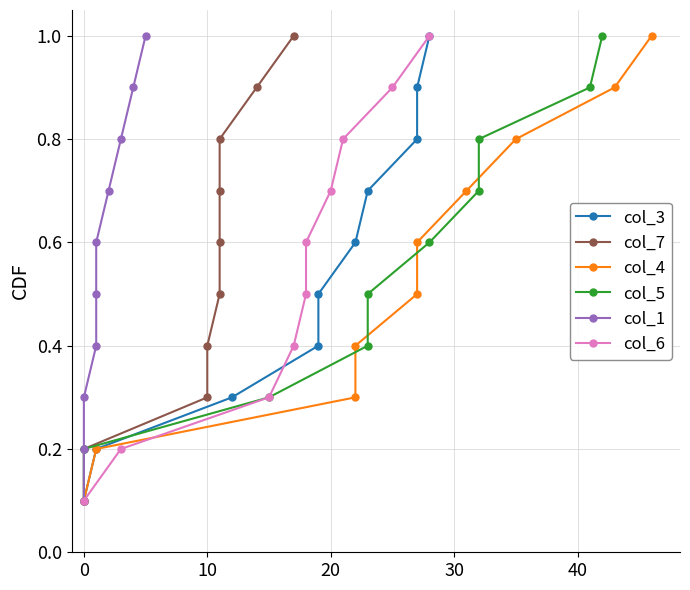

What are all the series names shown in the legend?

col_3, col_7, col_4, col_5, col_1, col_6